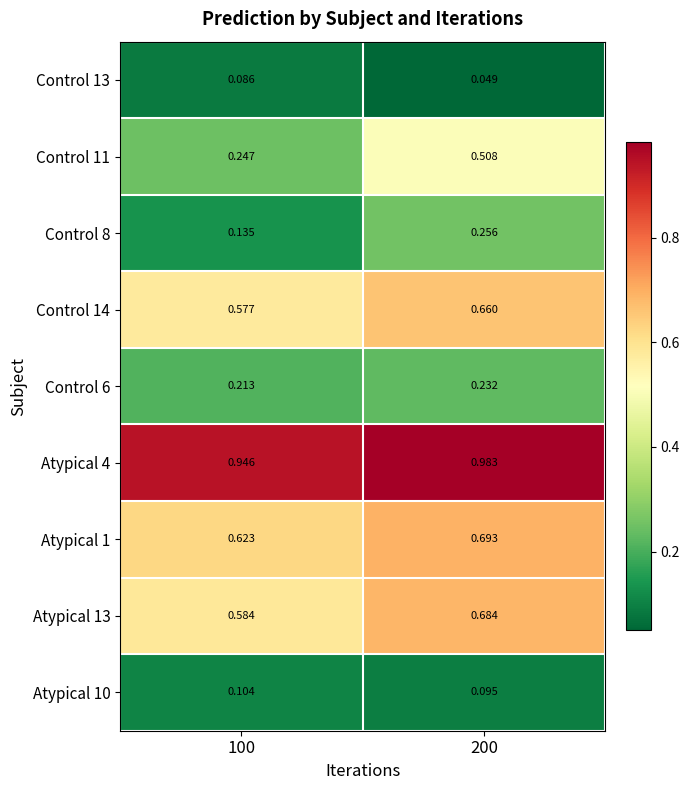

Is the value of Control 11 at 100 greater than the value of Control 6 at 100?

Yes